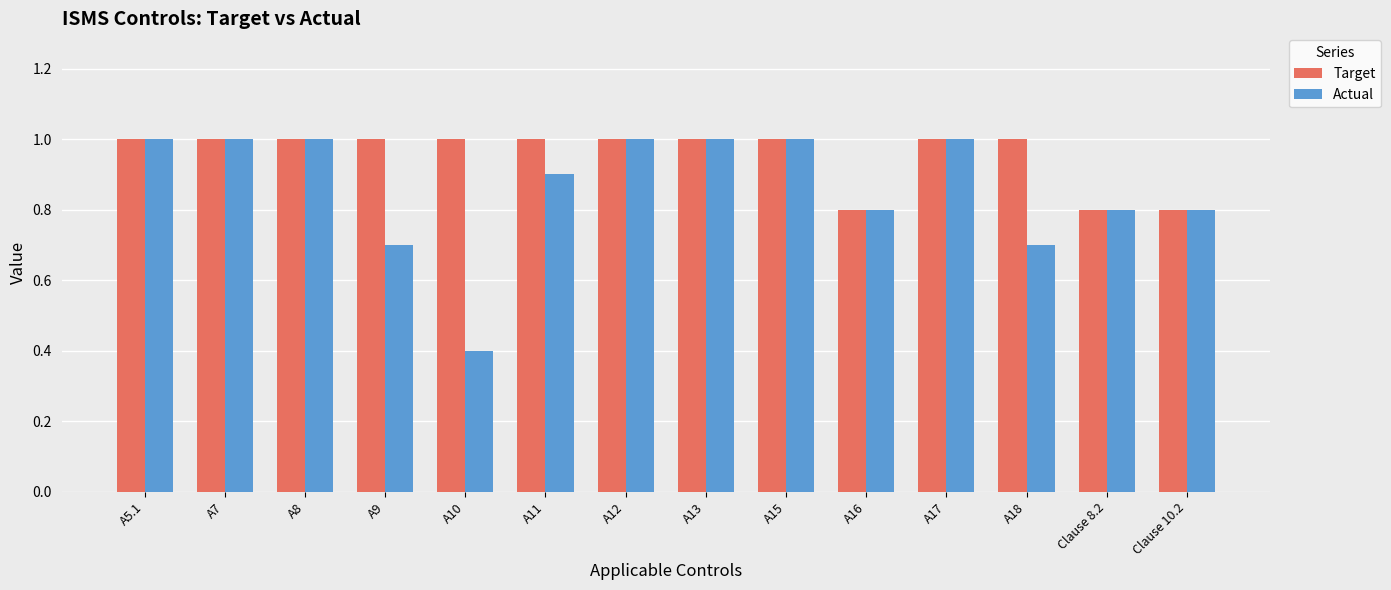

Reading left to right, list all the values displayed in this chart.

Target: 1.0	1.0	1.0	1.0	1.0	1.0	1.0	1.0	1.0	0.8	1.0	1.0	0.8	0.8
Actual: 1.0	1.0	1.0	0.7	0.4	0.9	1.0	1.0	1.0	0.8	1.0	0.7	0.8	0.8